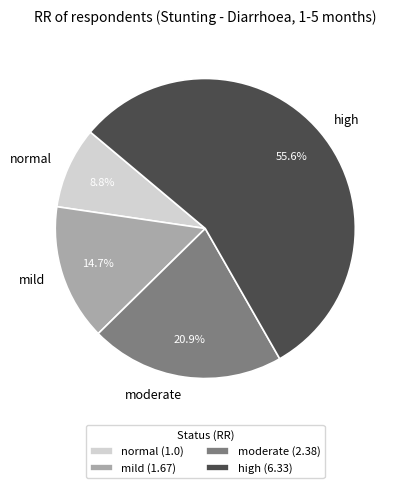

Between mild and high, which is larger?

high